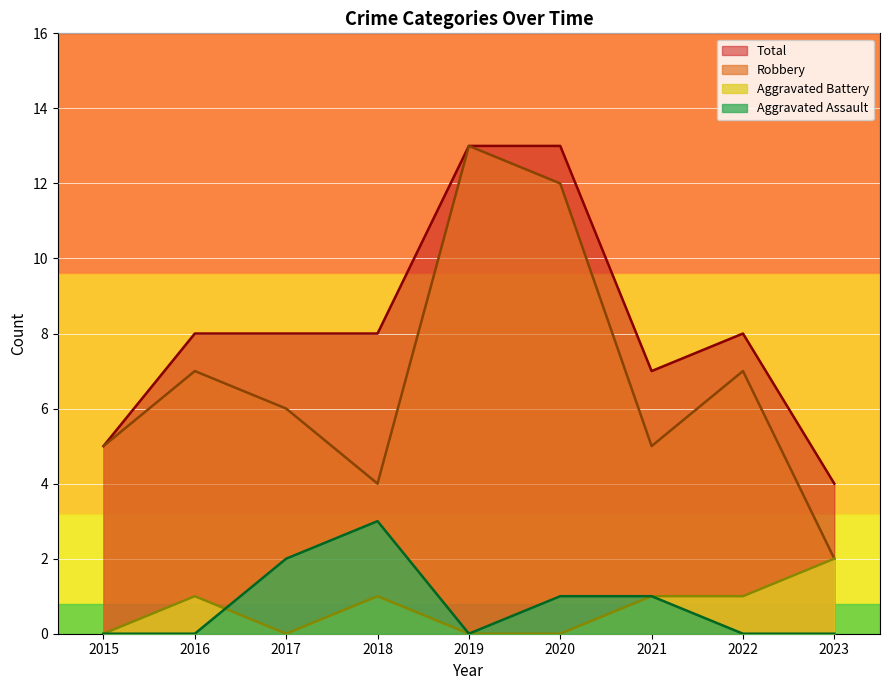

How many data points in Total are above 8?

2